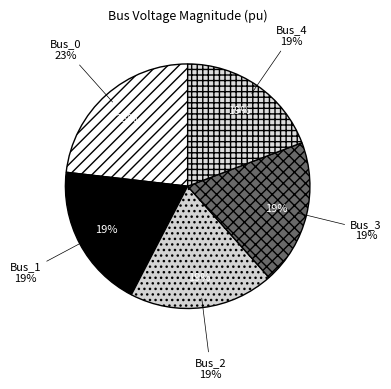

Does any single category account for the majority?

No